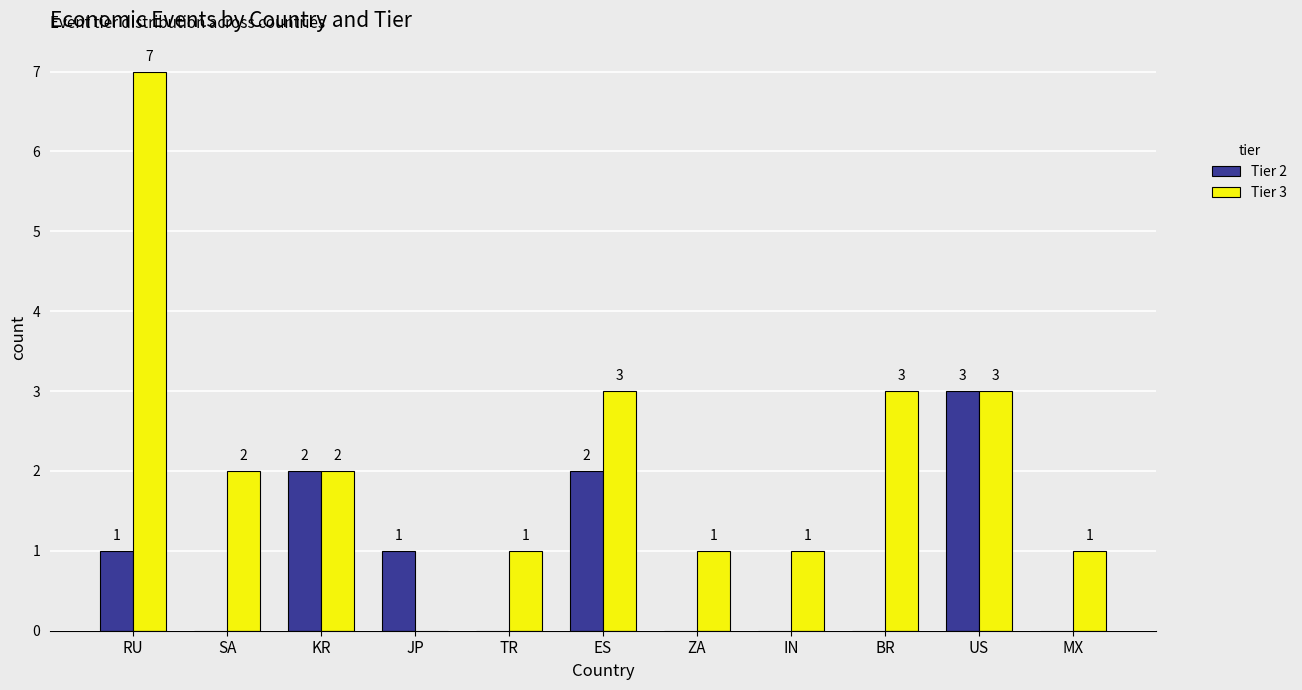

The value of Tier 2 at ES is 3. True or false?

False